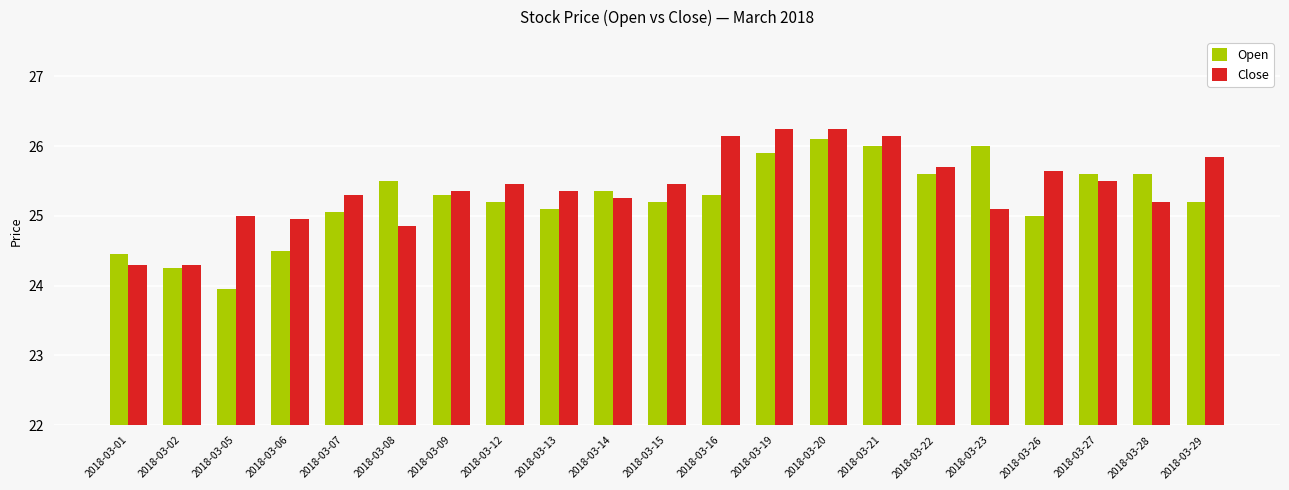

At 2018-03-12, list the series in order from largest to smallest.

Close, Open